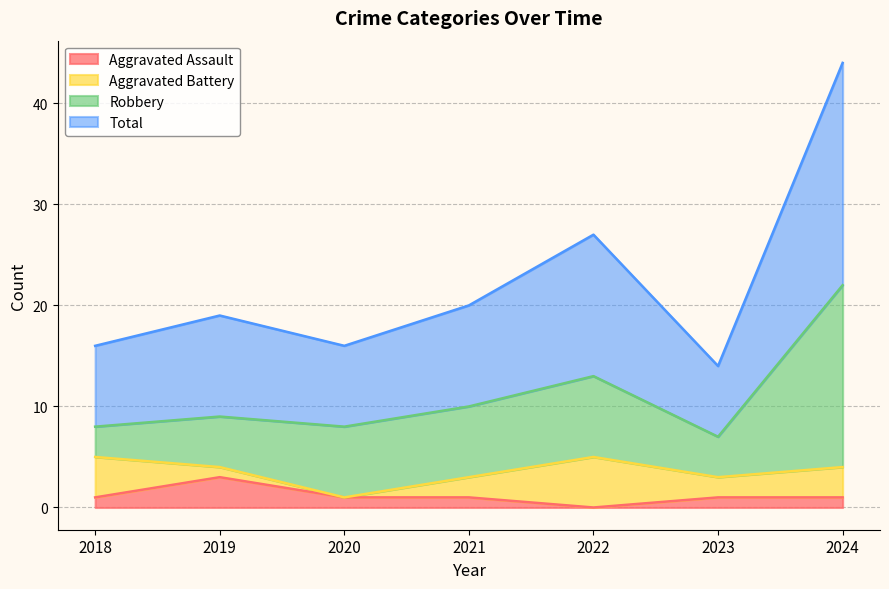

How many interior local valleys does the Total series have?

2